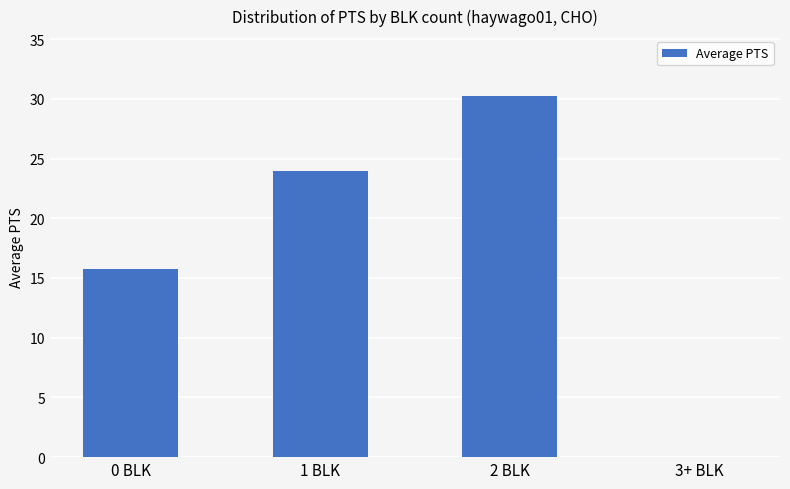

What is the ratio of the value at 1 BLK to the value at 2 BLK?

0.8